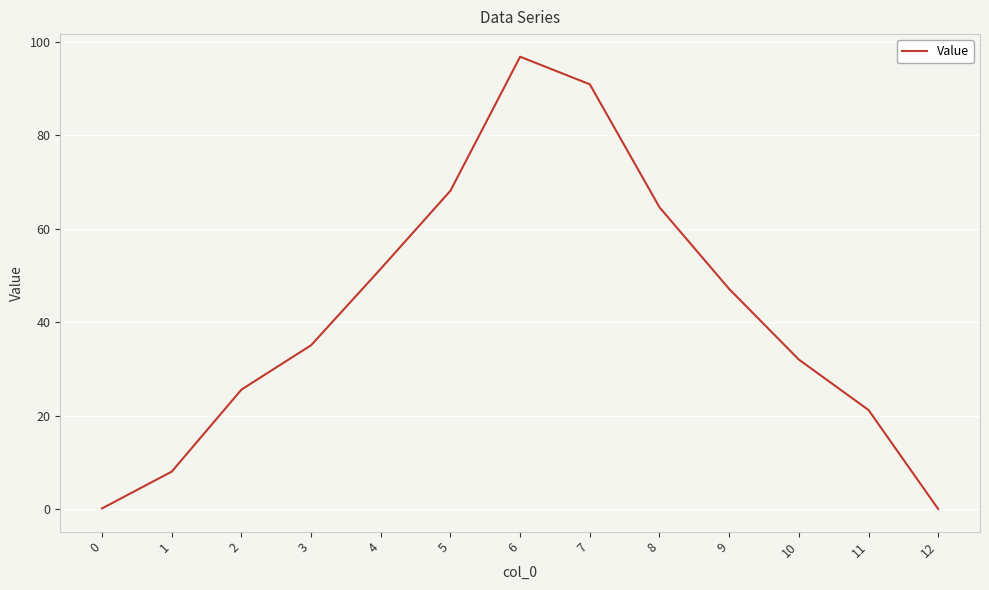

Approximately how many times larger is the value at 3 compared to 4?

0.7